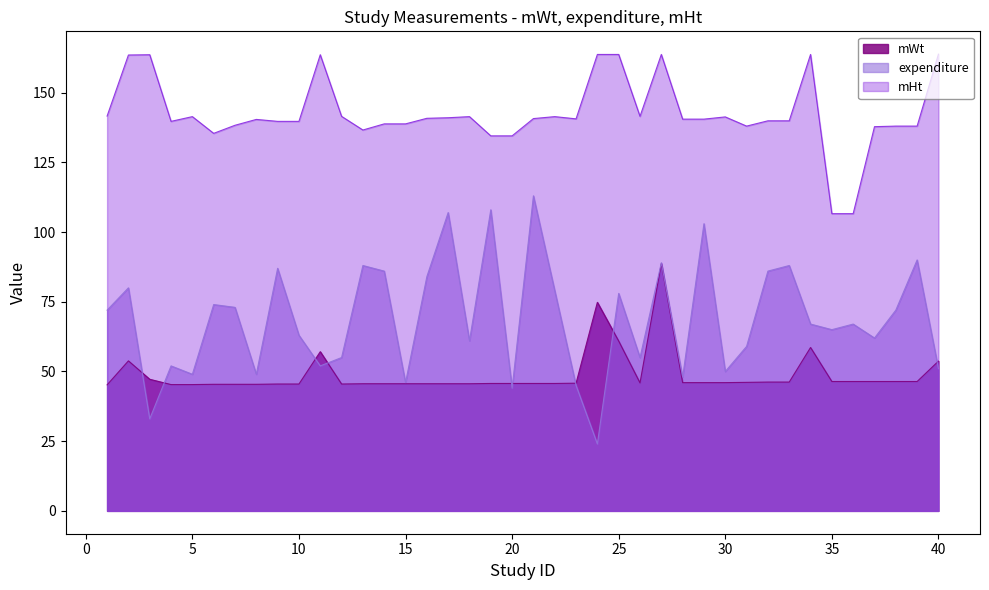

What is the average value of the expenditure series?

68.8